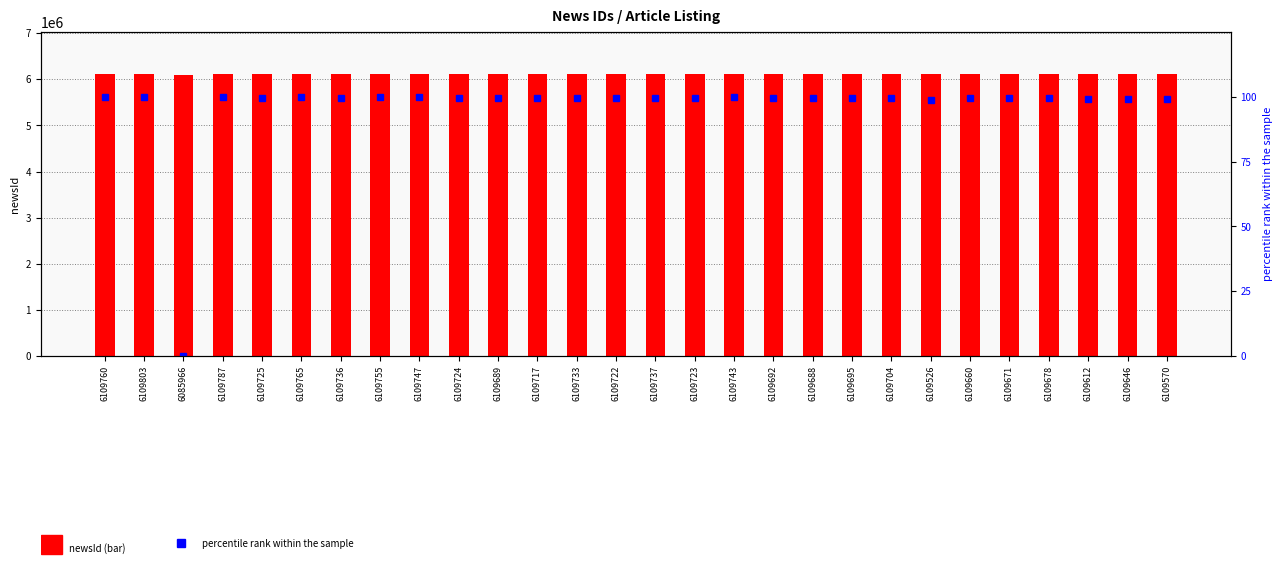

What is the label of the 17th bar from the left?

6109743